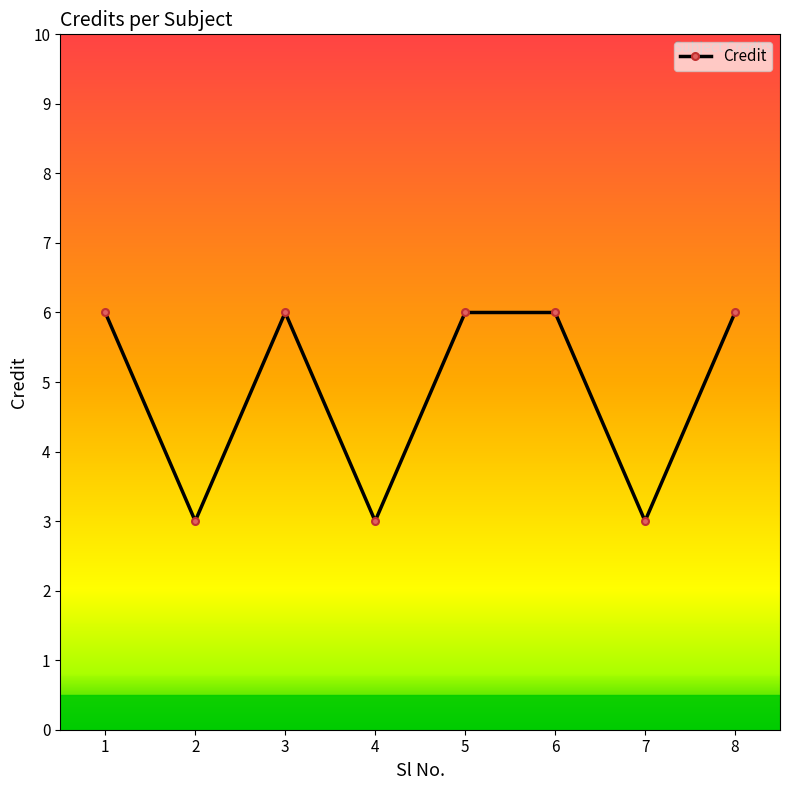

Reading right to left, transcribe all the data shown in this chart.

8=6	7=3	6=6	5=6	4=3	3=6	2=3	1=6